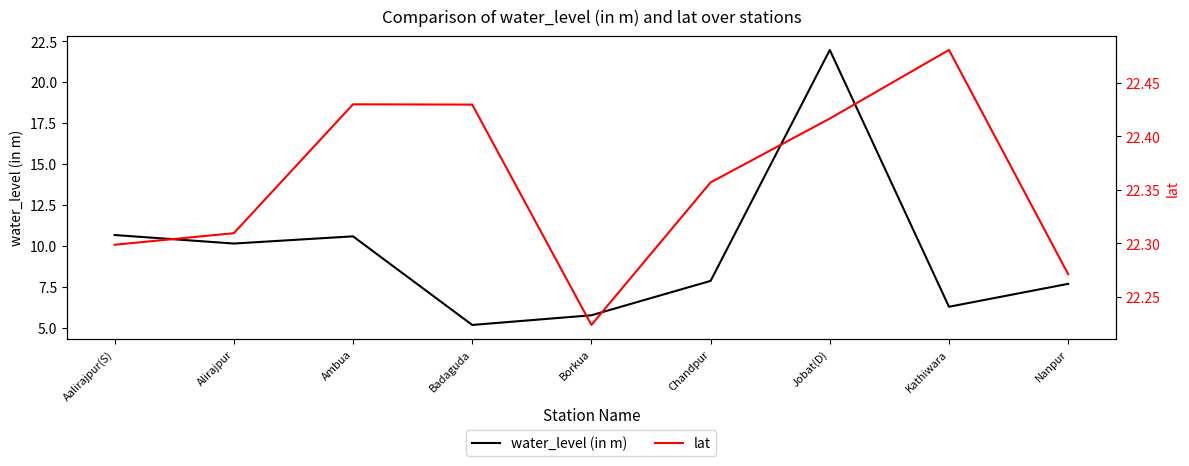

What is the difference between the water_level (in m) values at Aalirajpur(S) and Kathiwara?

4.4